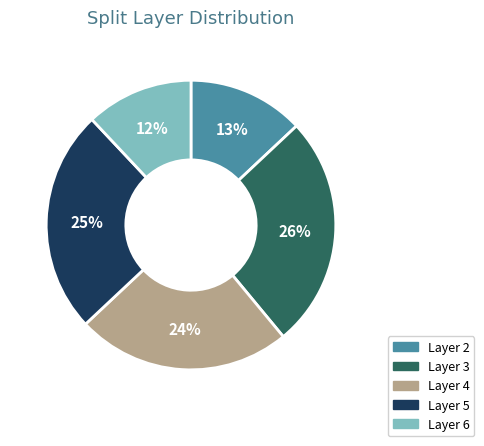

Does any single category account for the majority?

No